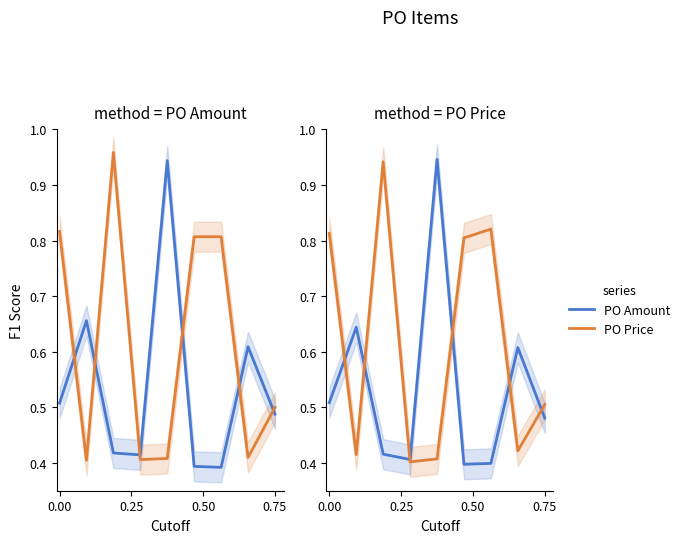

Read the PO Amount value at 0.00.

0.5